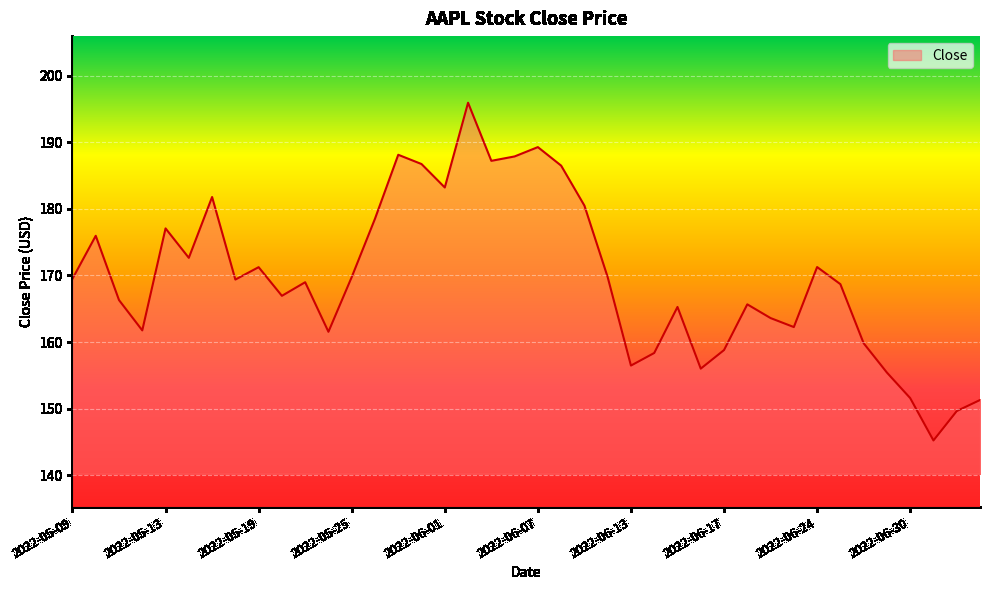

What is the difference between the maximum and minimum values?

50.7